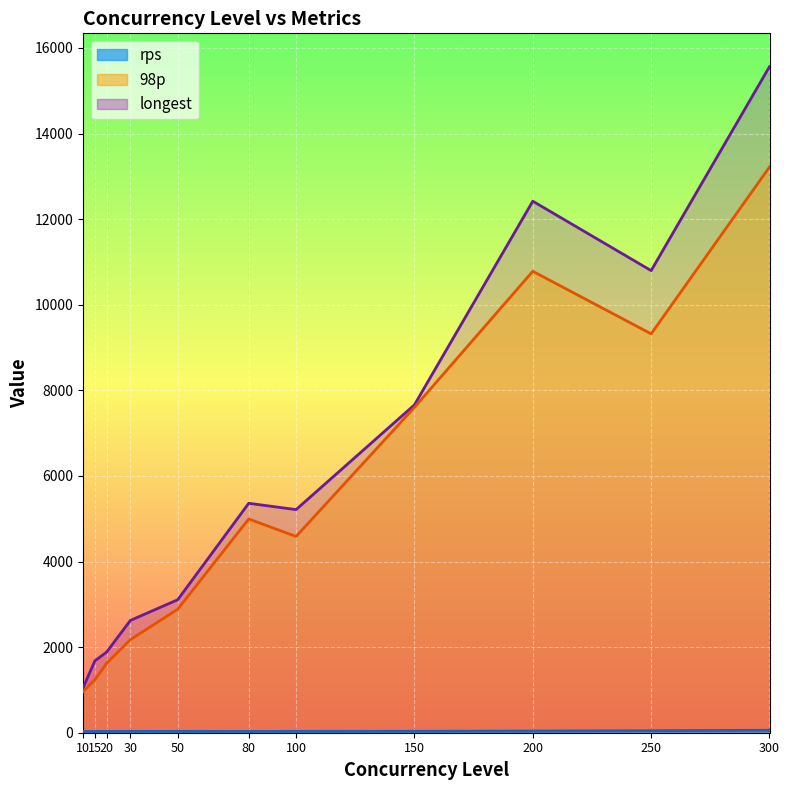

At which label does 98p reach its minimum?

10